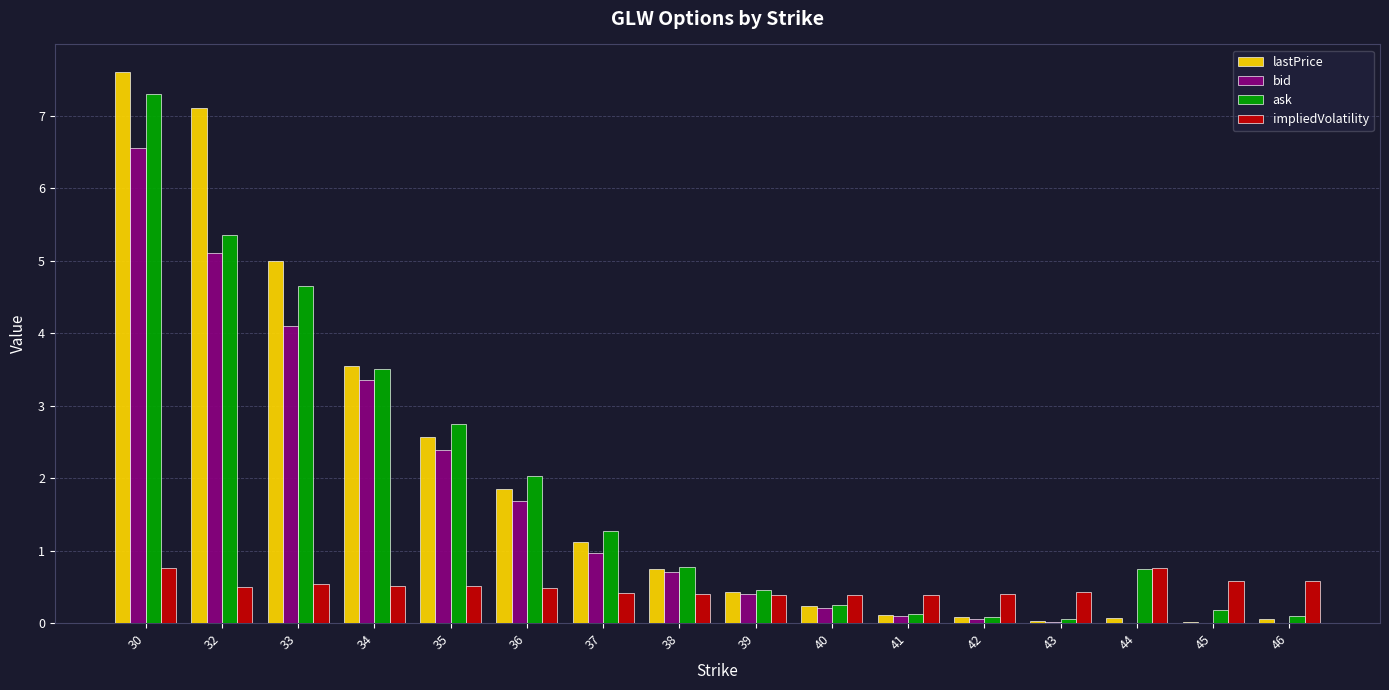

Is the value of ask at 40 greater than the value of bid at 42?

Yes